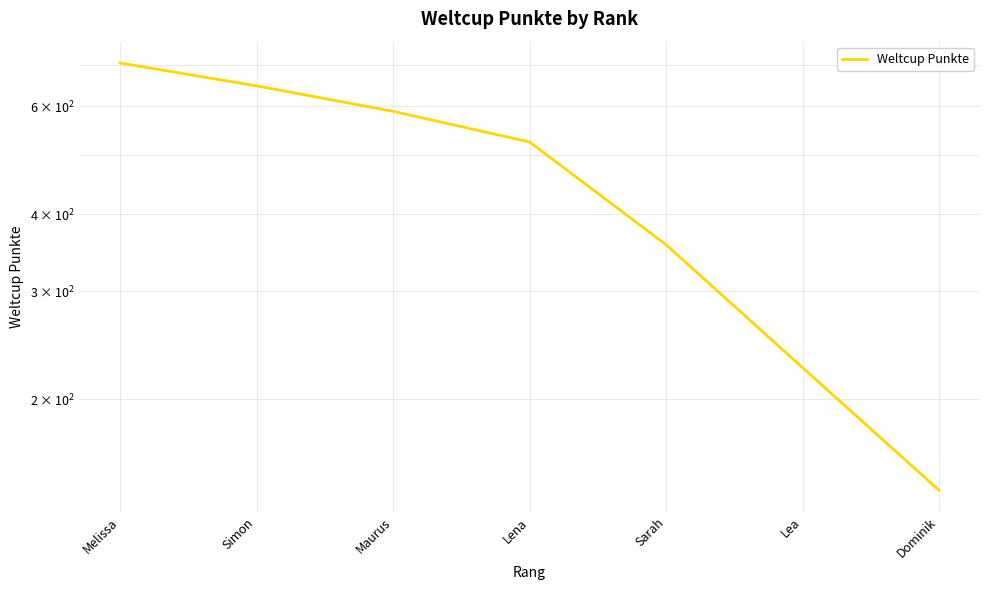

Count the values in the range 225 to 648.

5